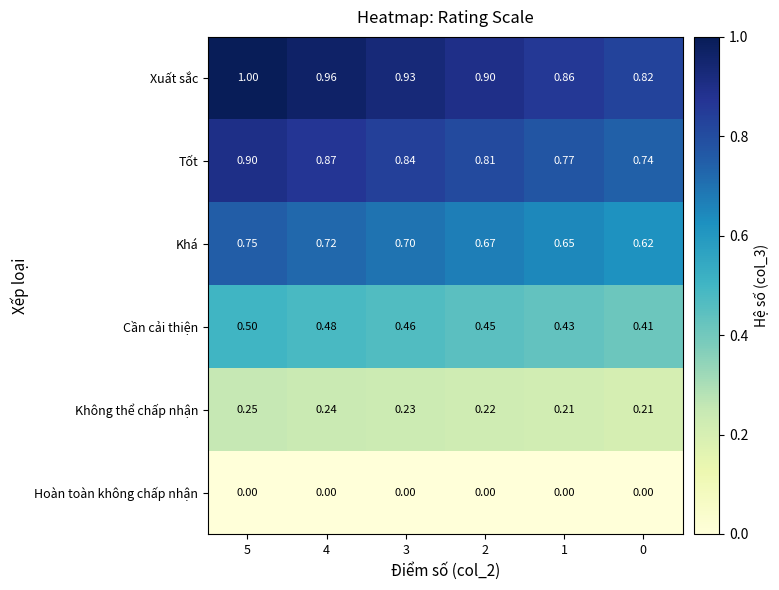

At how many categories does at least one series exceed 0?

6